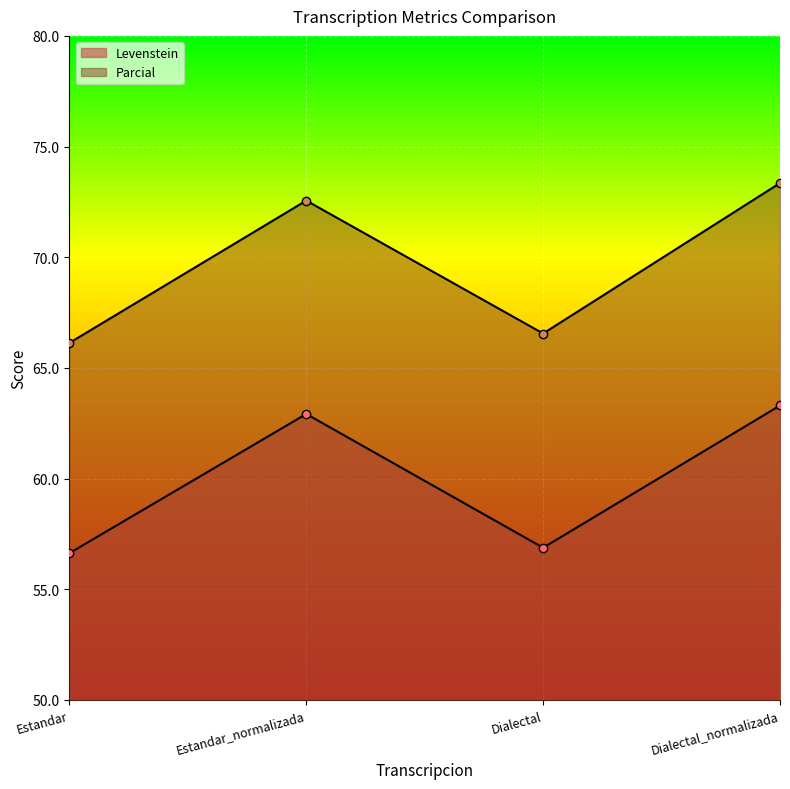

True or false: Parcial and Levenstein intersect in this chart.

False